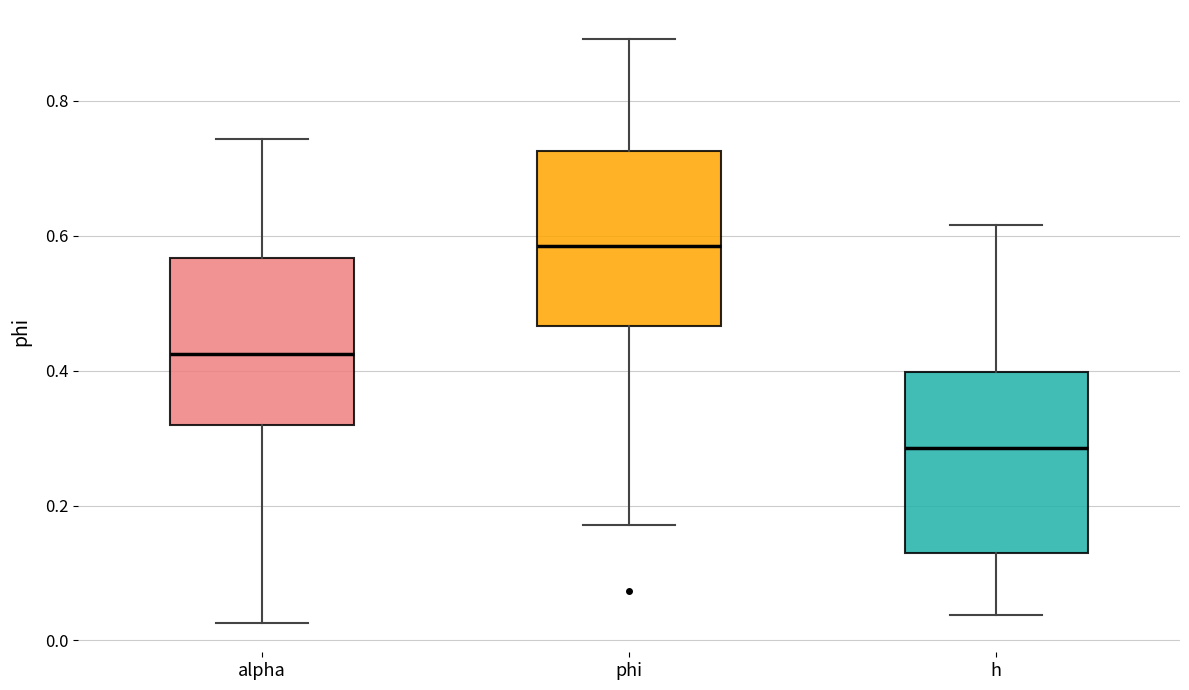

Reading left to right, transcribe this box plot: for each box, give where its median line is, the range the box spans, and where its two whiskers end, as read against the y-axis. The values are not printed on the chart, so give them approximately, as read against the axis.

alpha: median 0.42, box 0.32 to 0.56, whiskers 0.02 to 0.74
phi: median 0.58, box 0.46 to 0.72, whiskers 0.18 to 0.90
h: median 0.28, box 0.12 to 0.40, whiskers 0.04 to 0.62